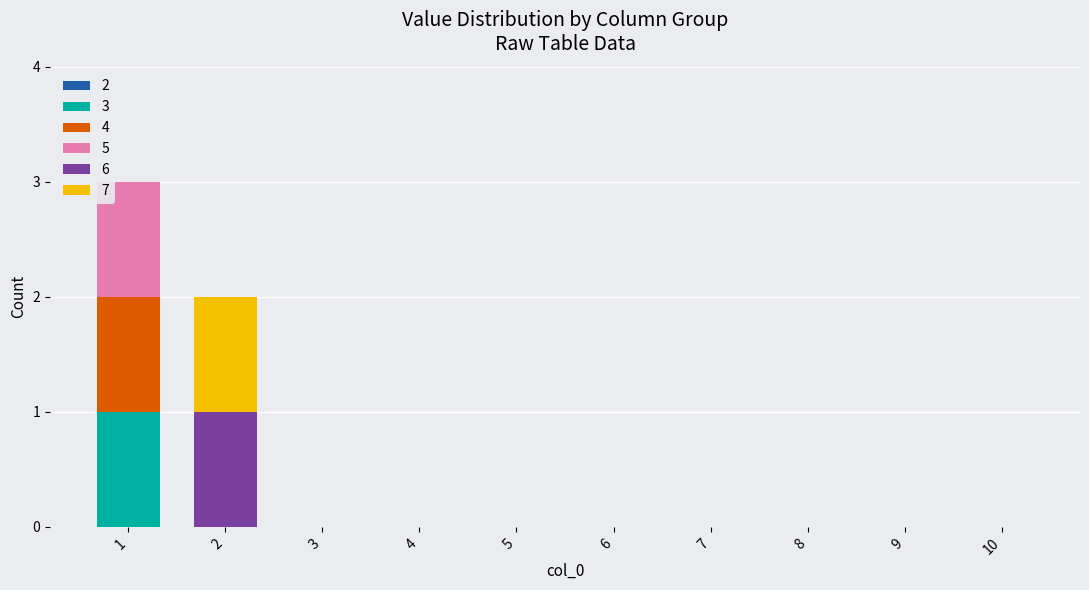

Are the bars grouped side by side (vs. stacked)?

No